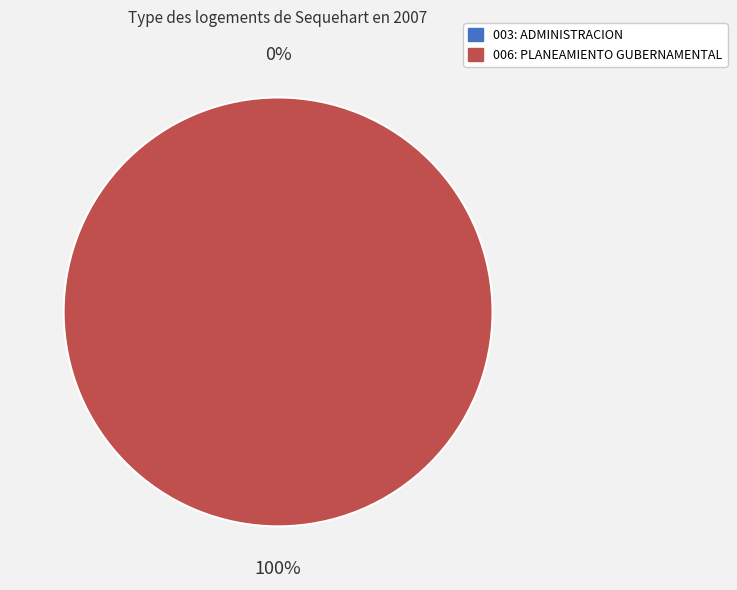

Is there a majority slice in this chart?

Yes